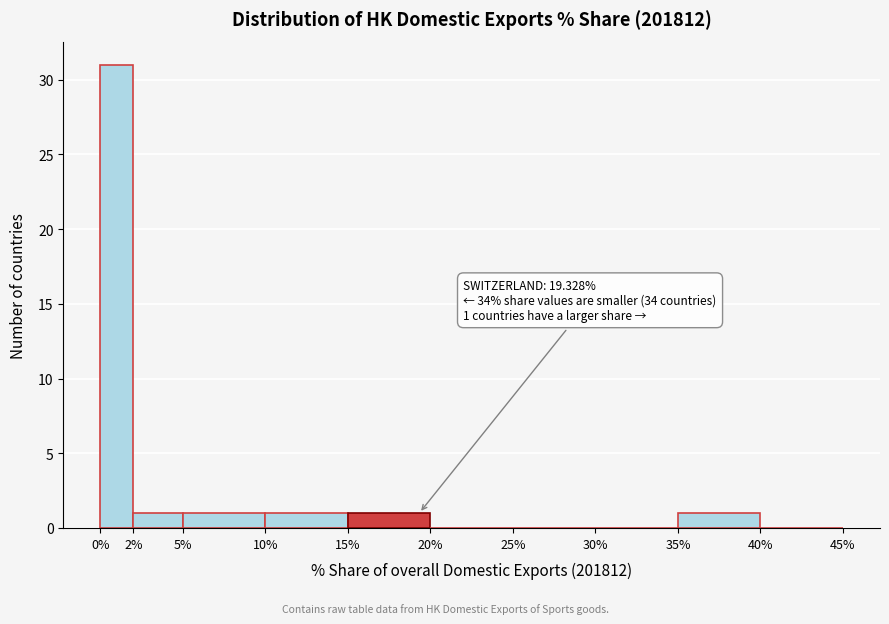

Which range on the x-axis has the tallest bar?

0% to 2%